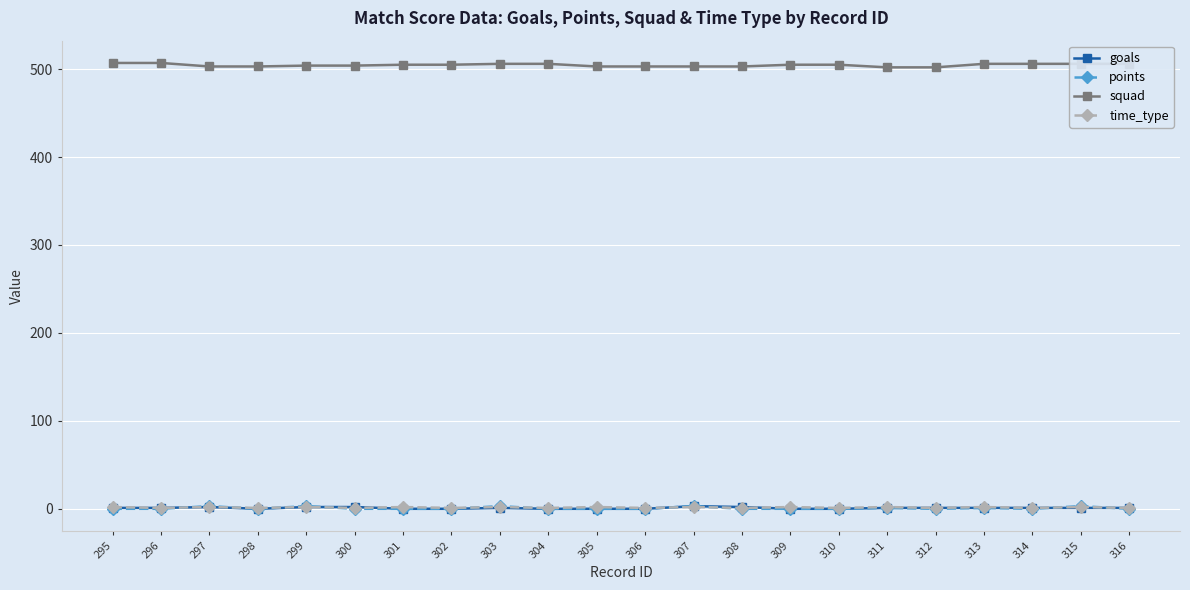

Is the value of squad at 308 greater than the value of time_type at 301?

Yes